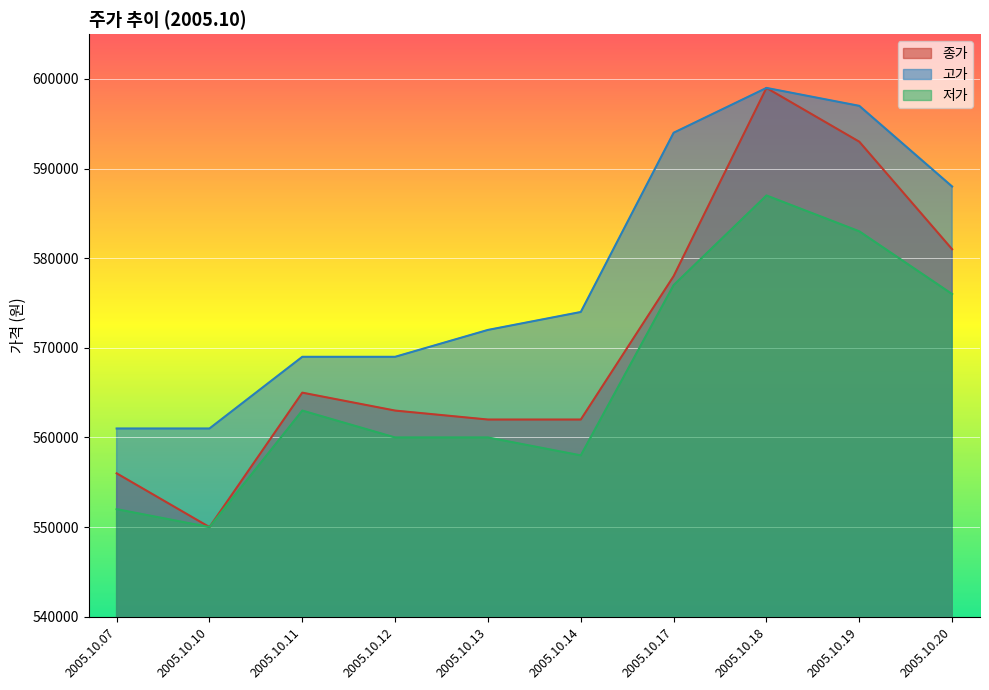

What is the total value across all series at 2005.10.17?

1749000